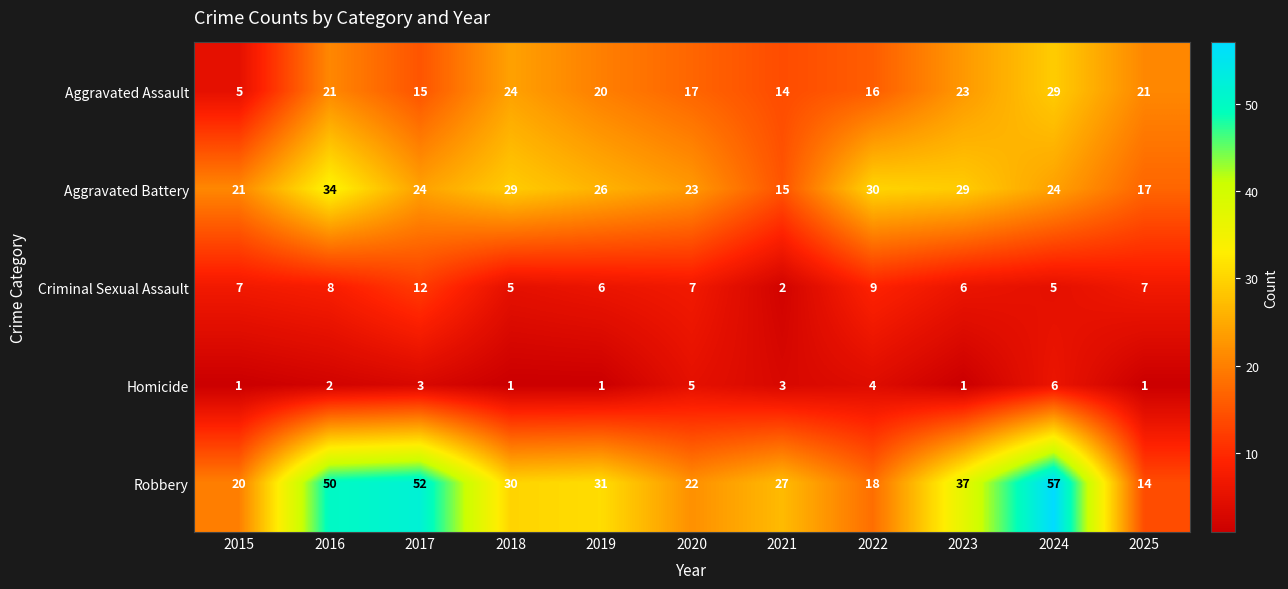

The value of Robbery at 2025 is 14. True or false?

True